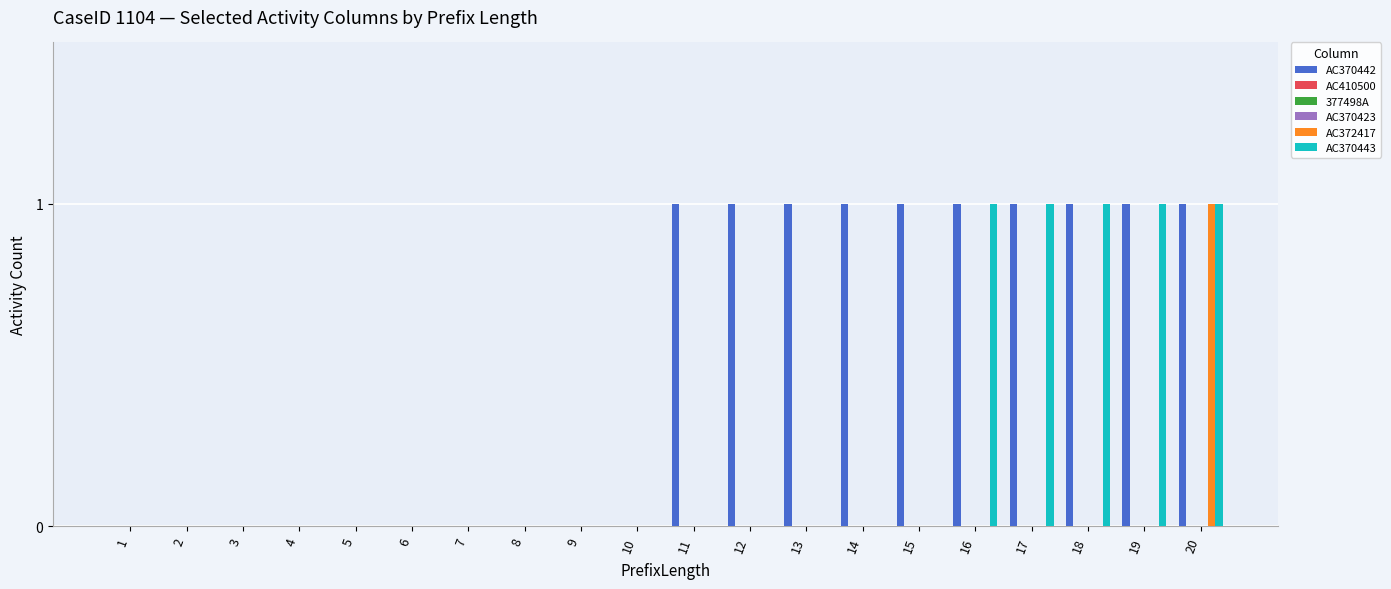

How many groups of bars are there?

20